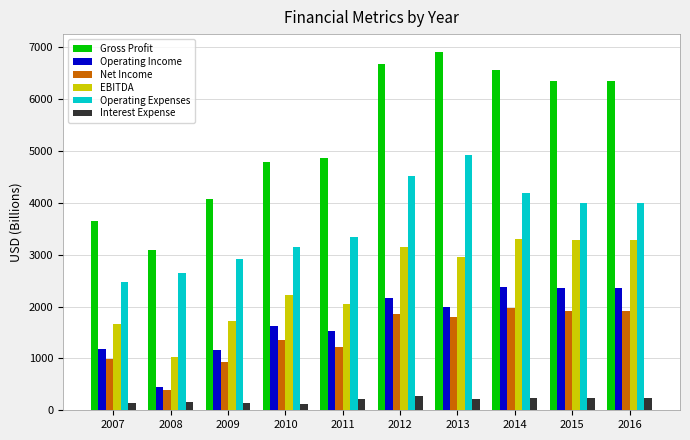

Which series has the largest total across all categories?

Gross Profit